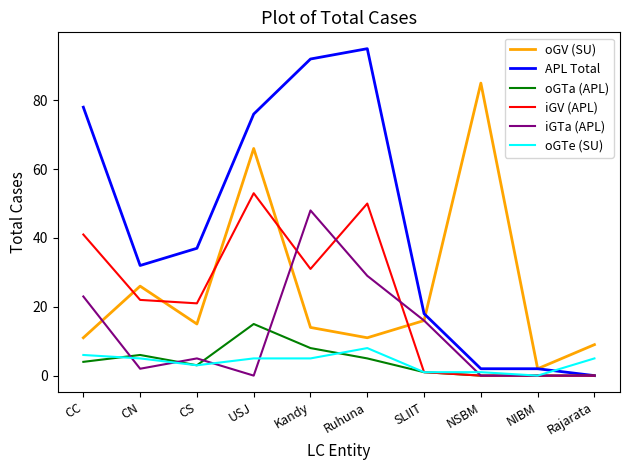

What position from the right is USJ?

7